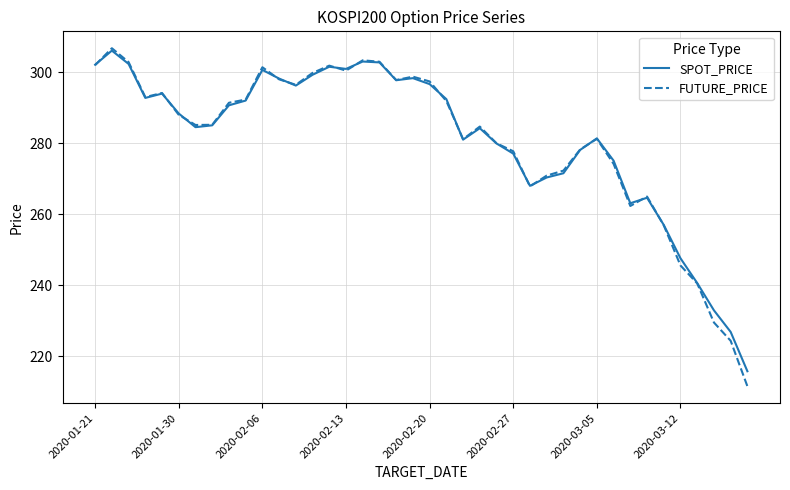

How many values in the SPOT_PRICE series exceed 288?

20